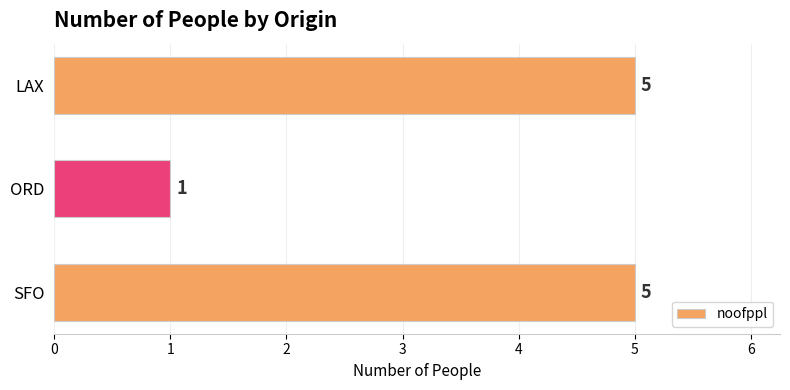

What is the average value?

4